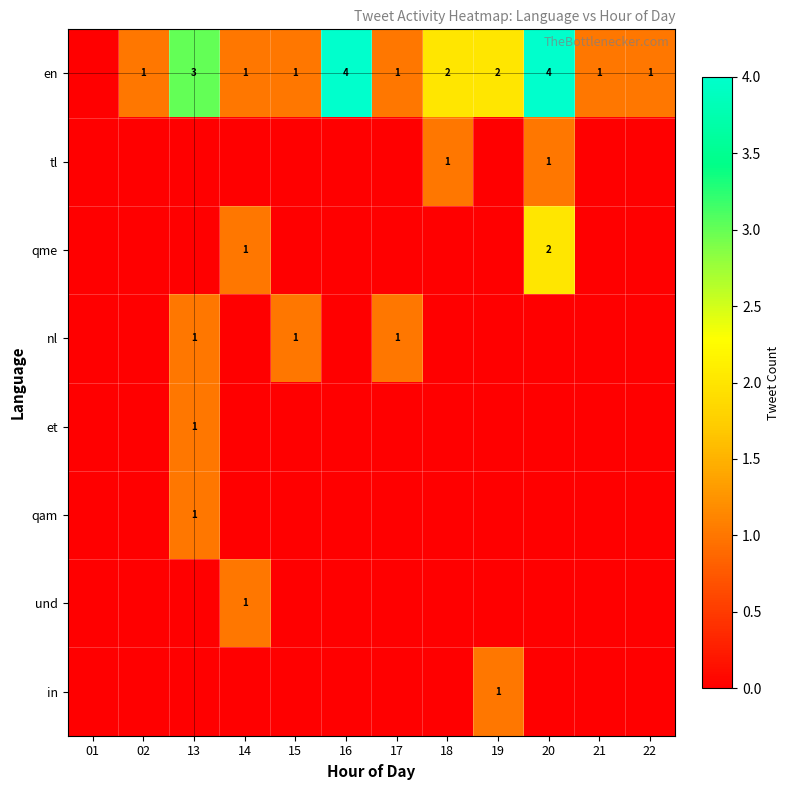

Is it true that nl equals 1 at 17?

True